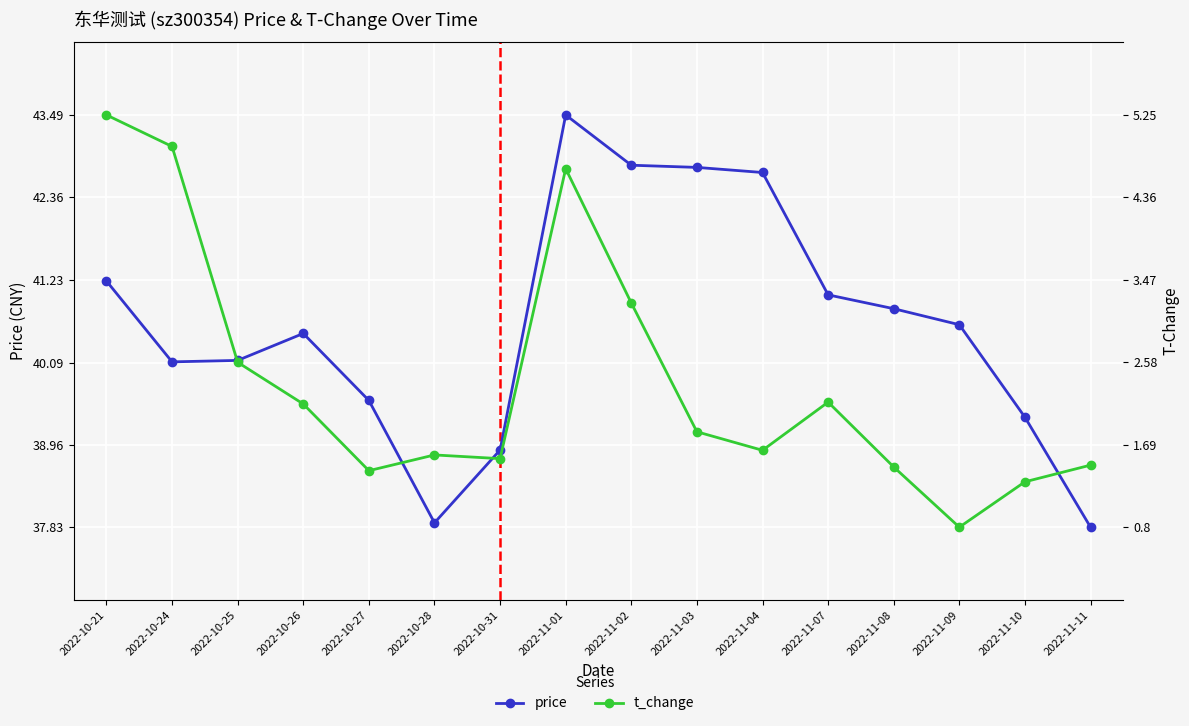

What position from the left is 2022-11-10?

15